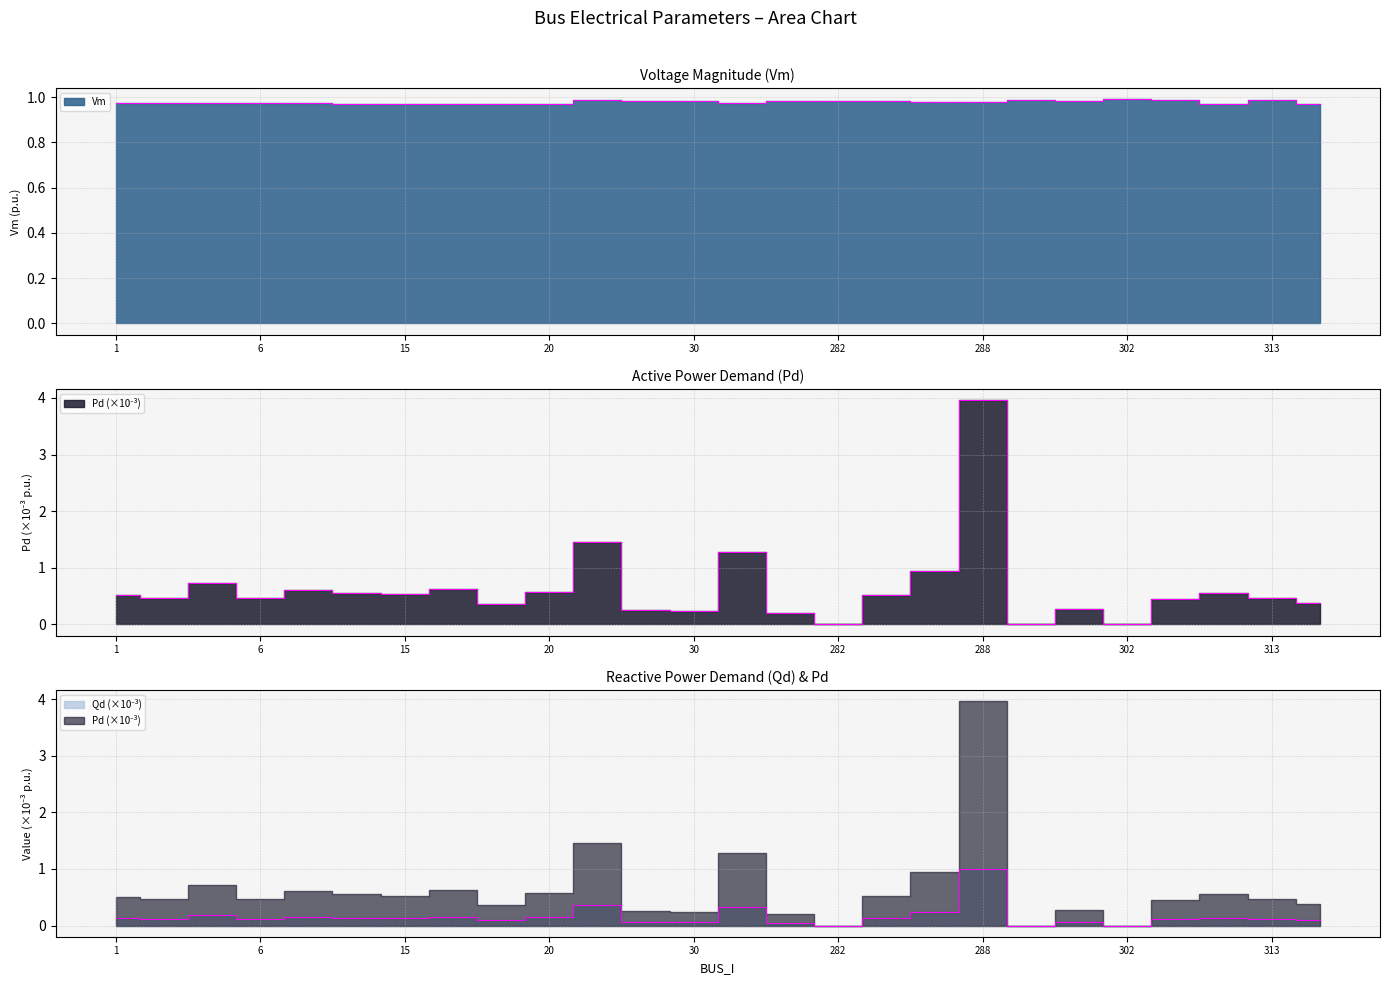

Between 6 and 7, which is larger?

6